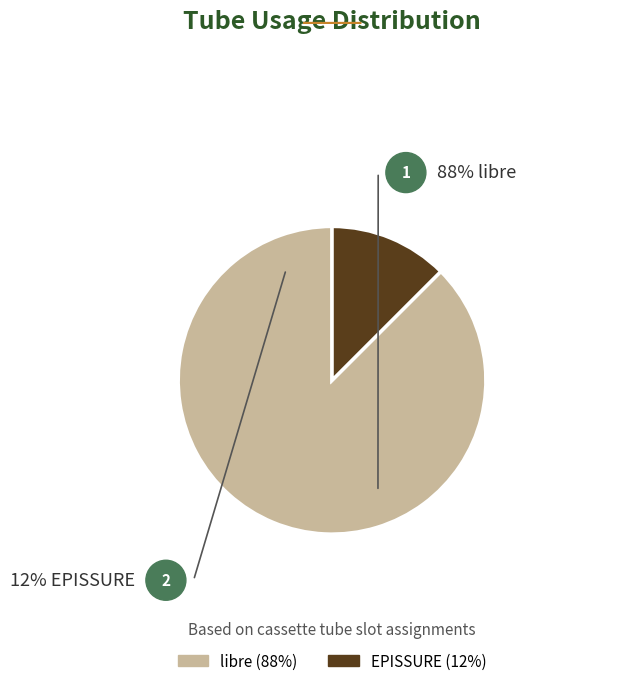

The EPISSURE slice represents 12% of the pie. True or false?

True